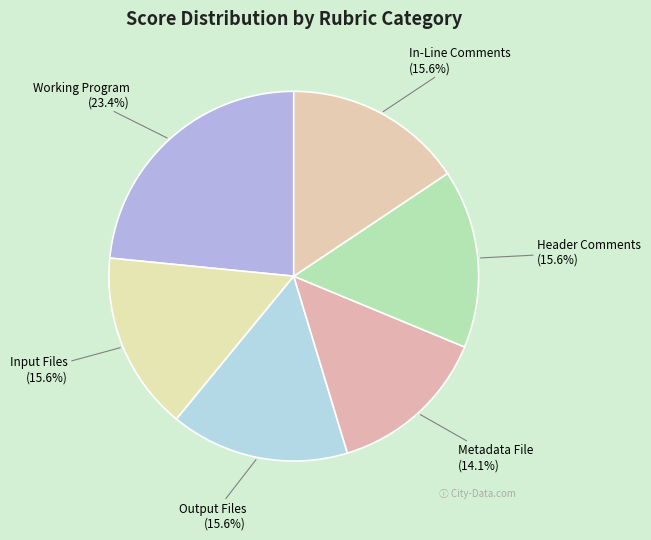

What is the largest slice in the pie chart?

Working Program